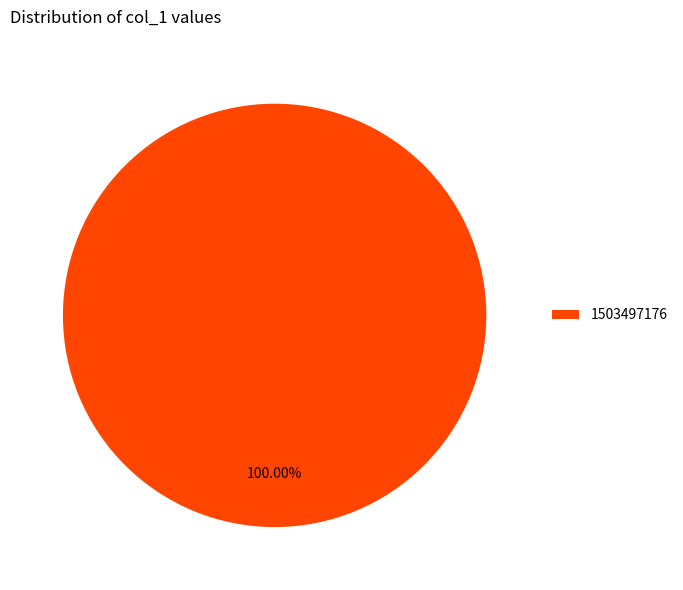

Rank the categories by value from lowest to highest.

1503497176